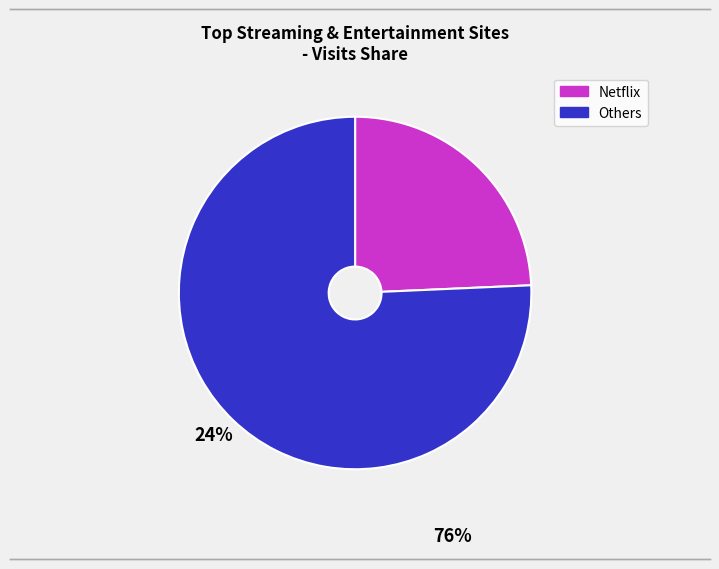

Does any single category account for the majority?

Yes